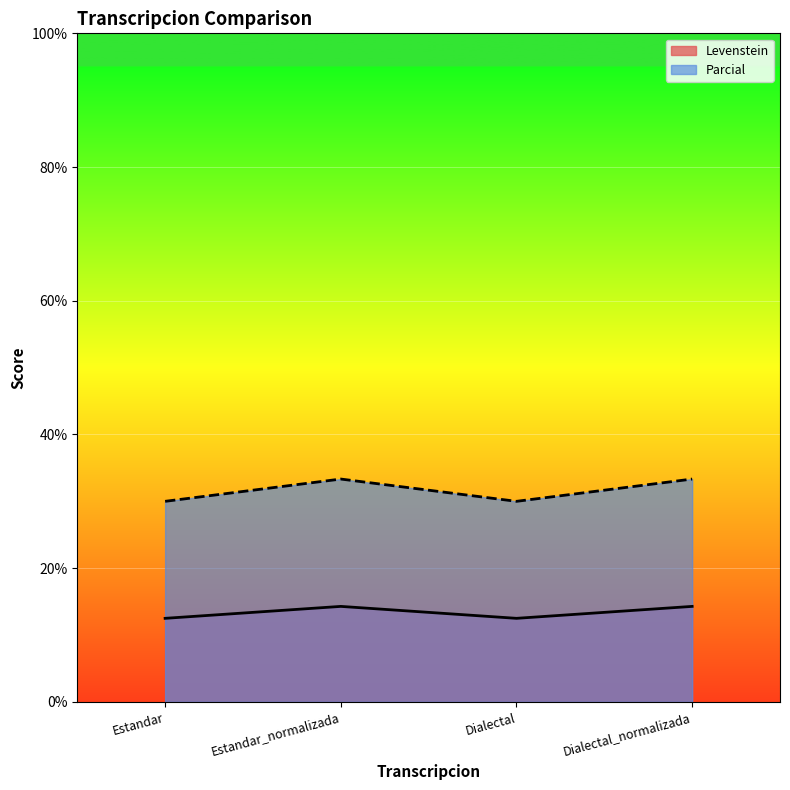

Where does the Parcial series first go above 33?

Estandar_normalizada